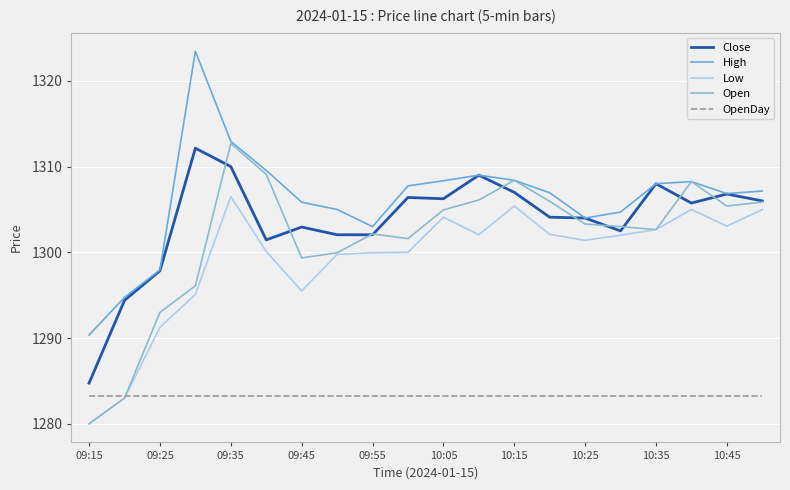

True or false: Low and High intersect in this chart.

False